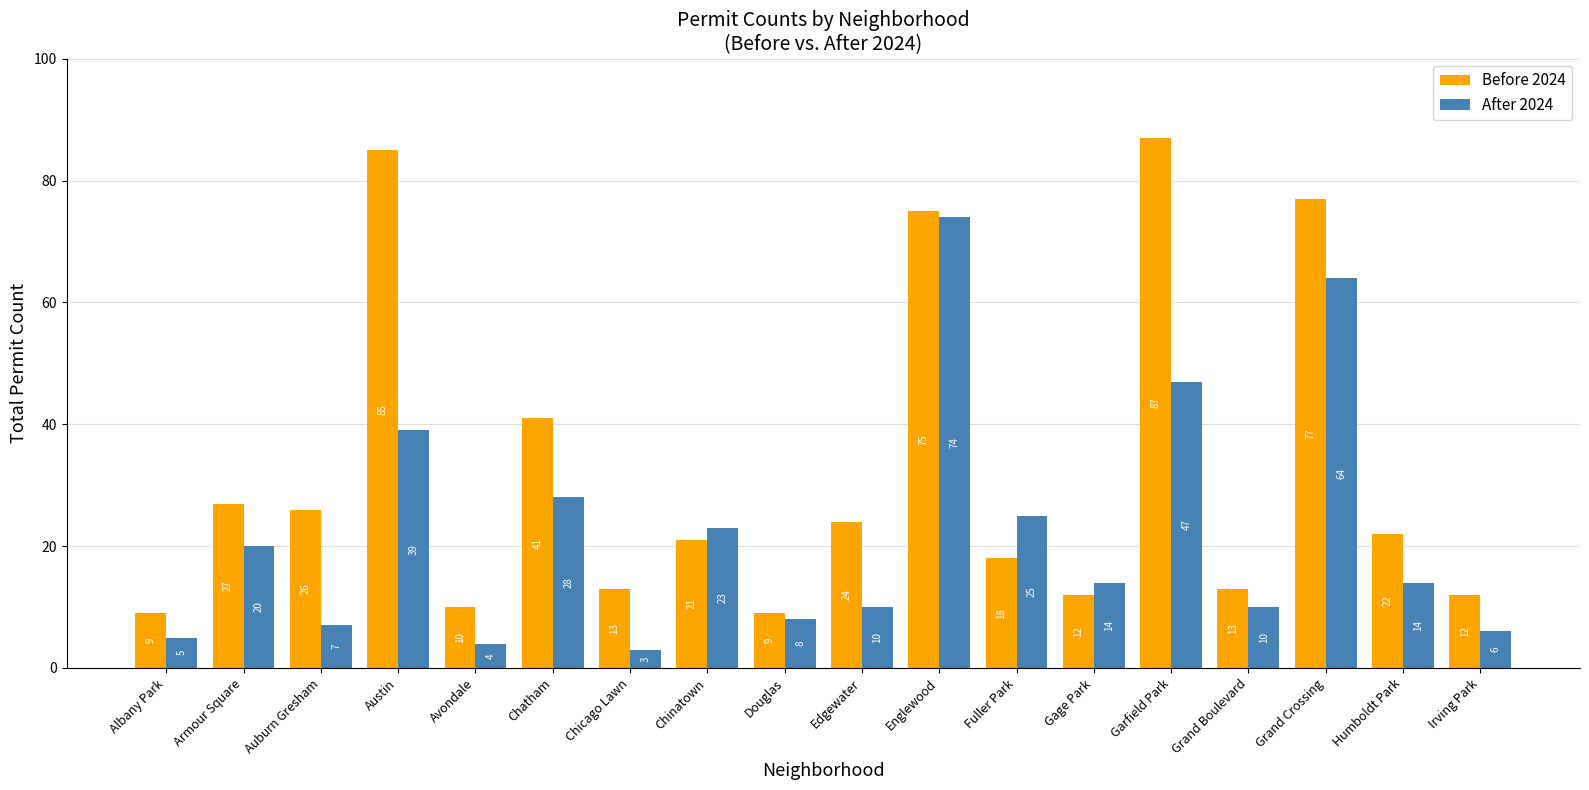

What position from the left is Fuller Park?

12